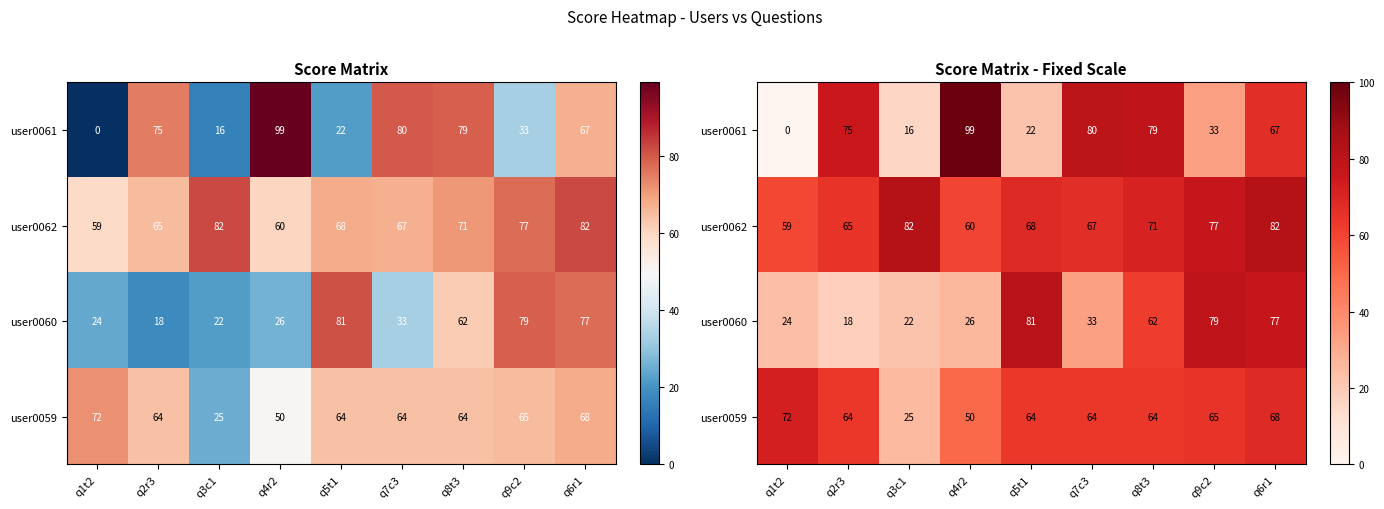

What is the sum of all user0060 values?

422